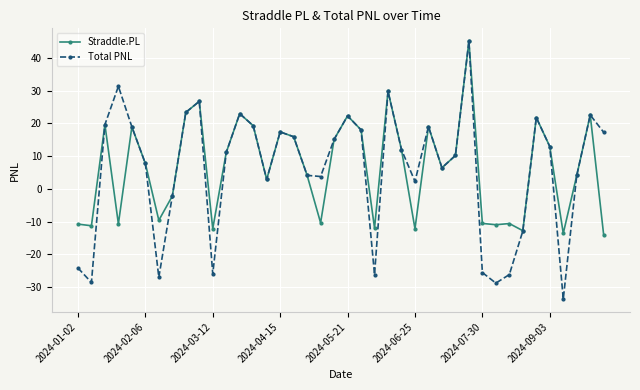

What is the lowest value of the Straddle.PL series?

-14.2